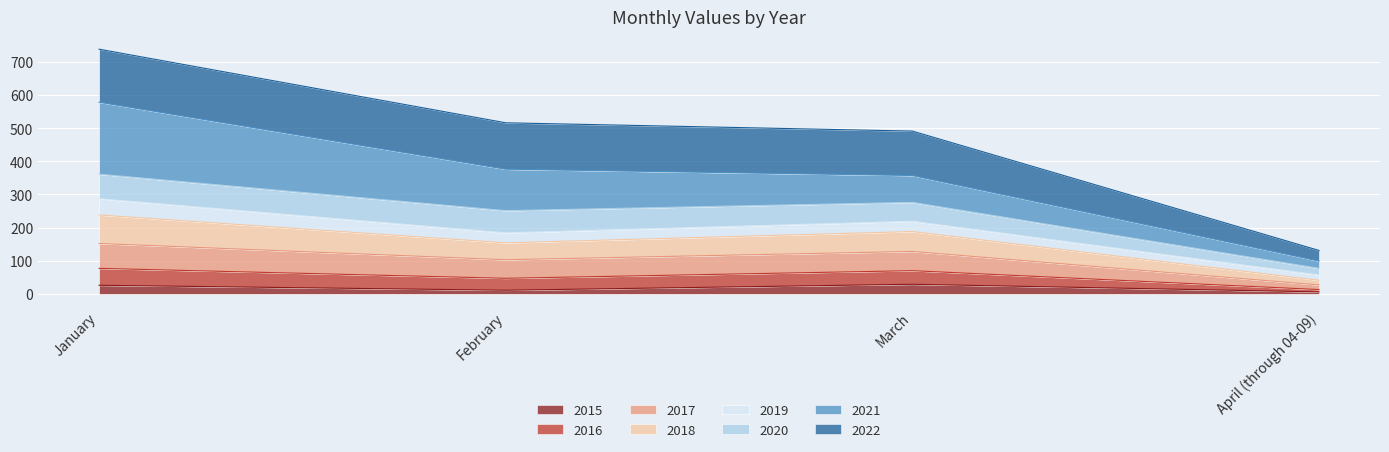

Is it true that 2015 equals 26 at January?

True